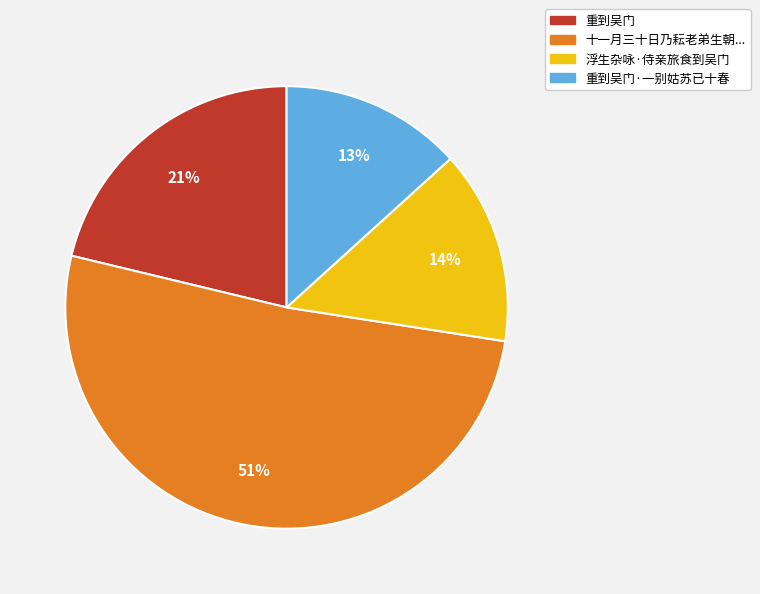

The 浮生杂咏·侍亲旅食到吴门 slice represents 14% of the pie. True or false?

True